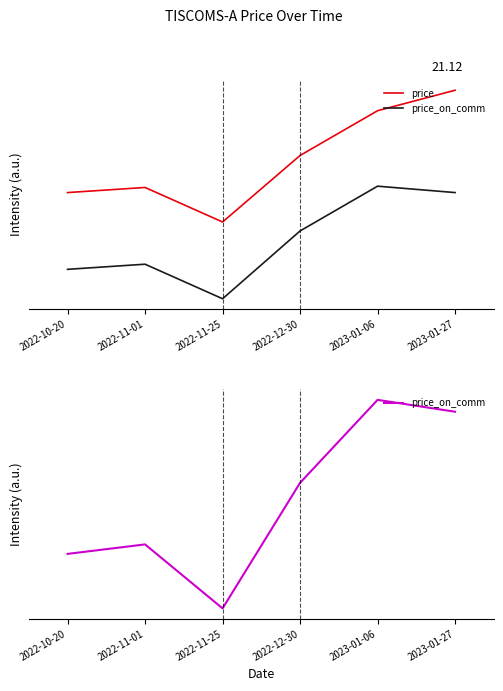

How many series are shown in this chart?

2